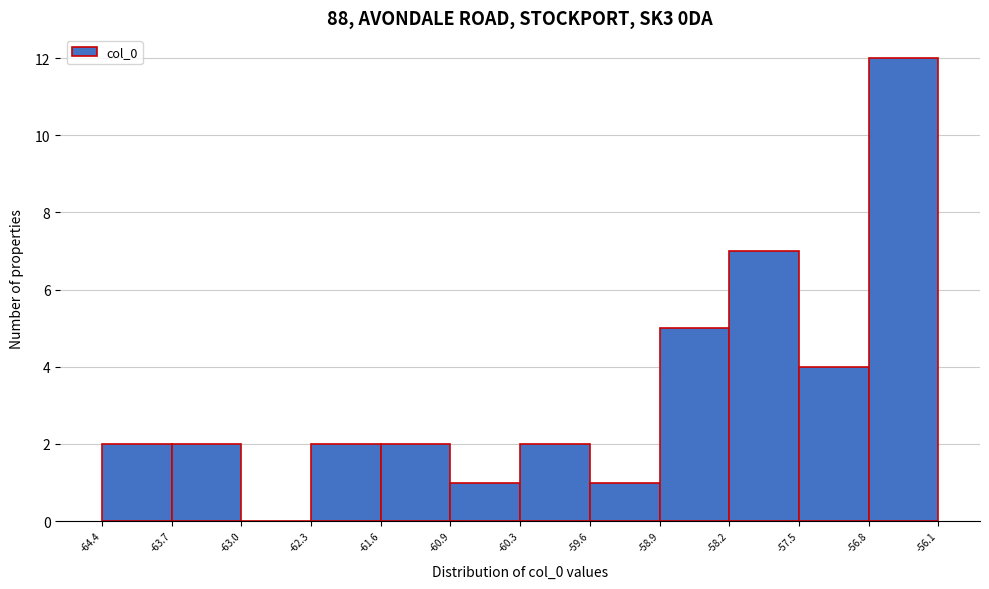

Reading left to right, transcribe this chart: for each bar, give the range it covers on the x-axis and its height. The values are not printed on the chart, so give them approximately, as read against the axis.

-64.4 to -63.7: 2
-63.7 to -63.0: 2
-63.0 to -62.3: 0
-62.3 to -61.6: 2
-61.6 to -60.9: 2
-60.9 to -60.3: 1
-60.3 to -59.6: 2
-59.6 to -58.9: 1
-58.9 to -58.2: 5
-58.2 to -57.5: 7
-57.5 to -56.8: 4
-56.8 to -56.1: 12